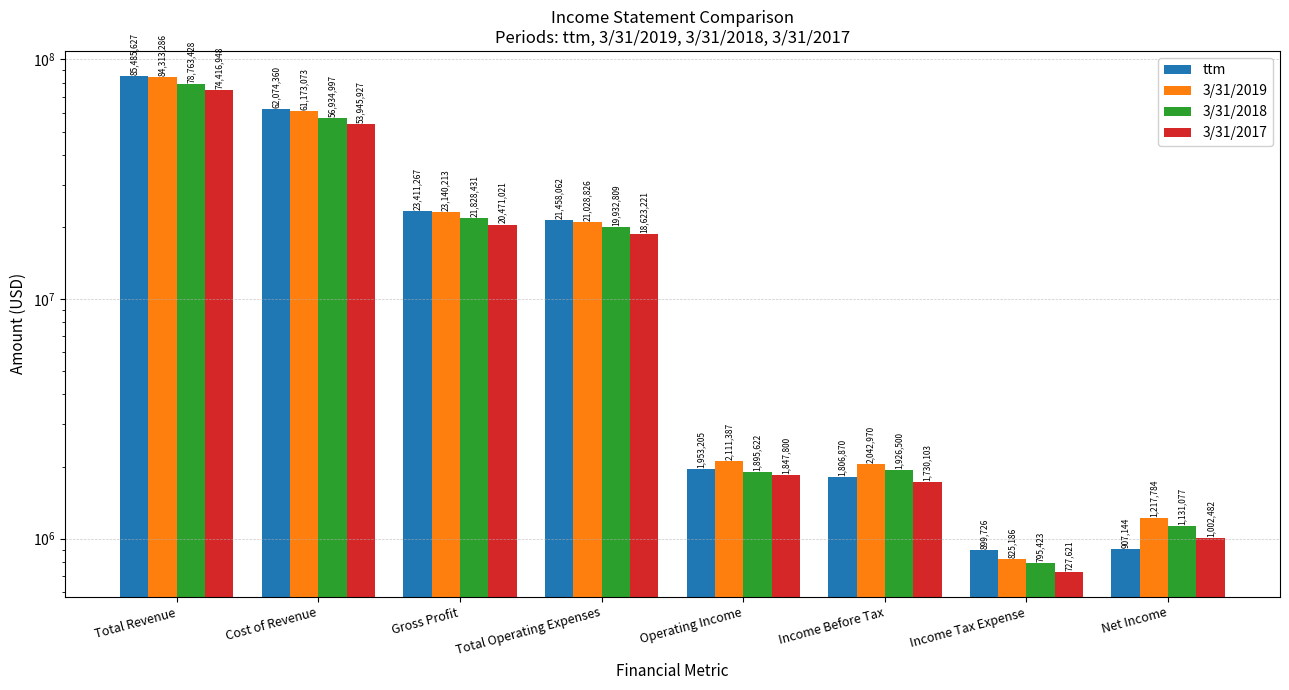

What is the highest value of the 3/31/2018 series?

78763428